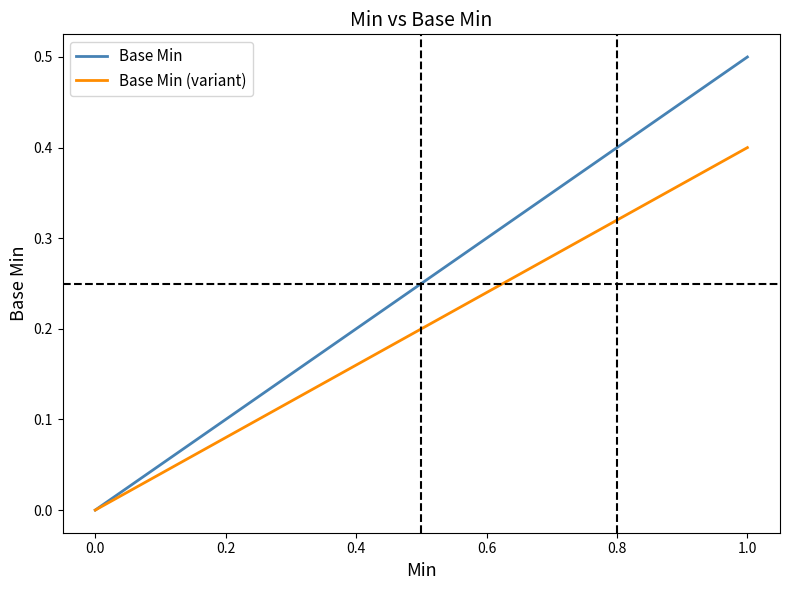

Which series has the largest range (max minus min)?

Base Min